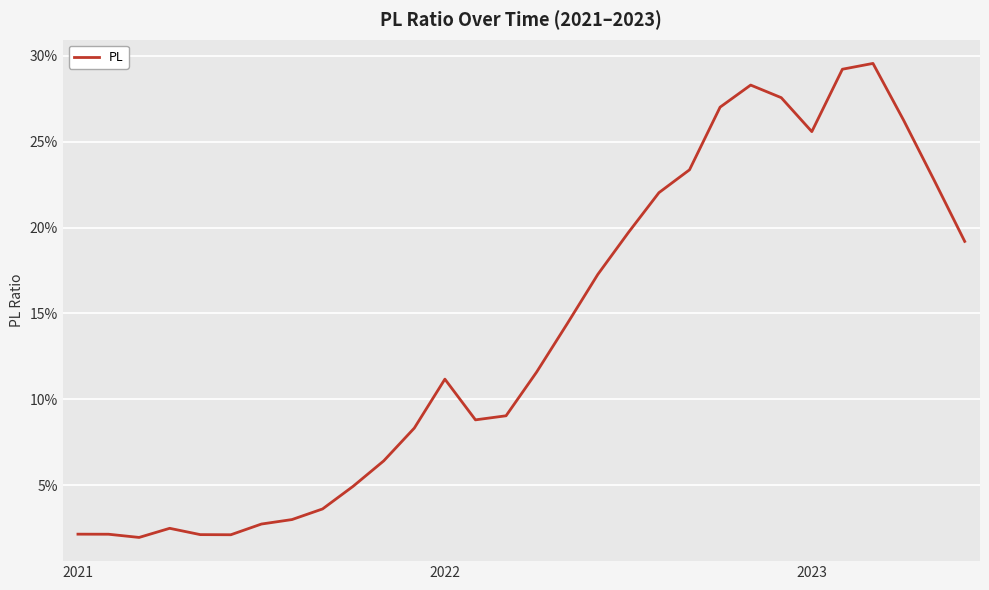

Is this an area chart (filled region under the line)?

No